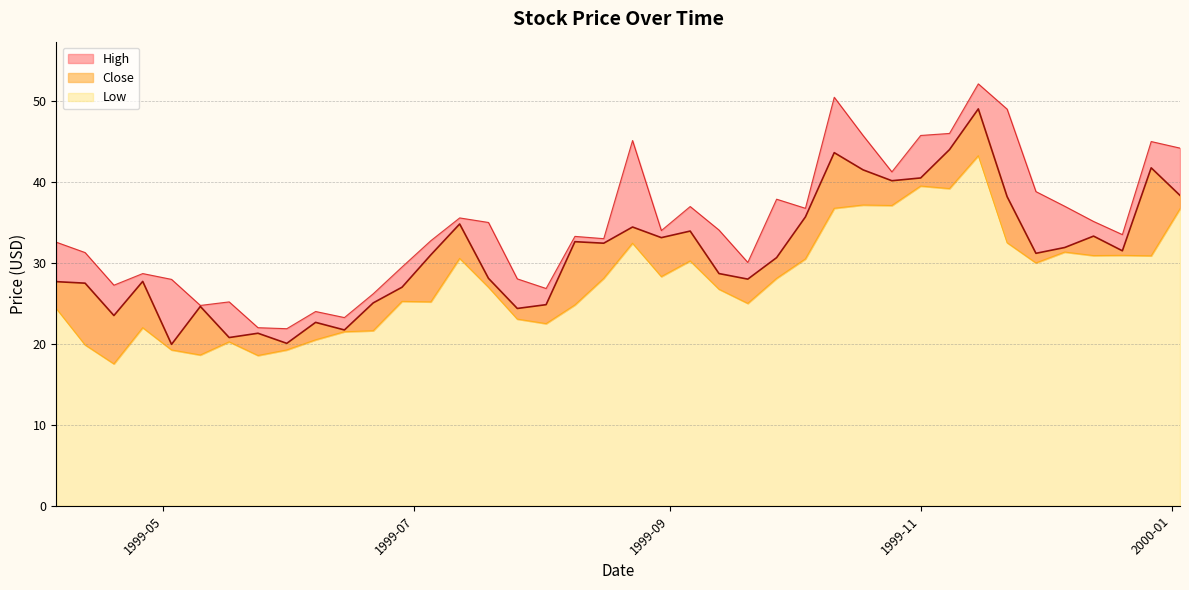

Read the Low value at 1999-08-23.

32.4